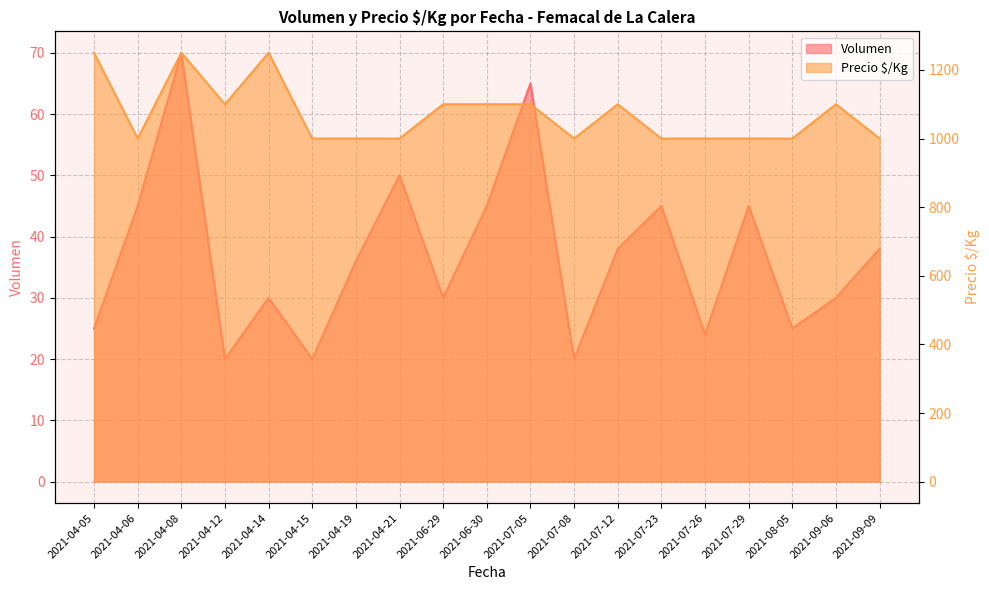

True or false: Volumen has more than 2 points higher than both neighbors.

True